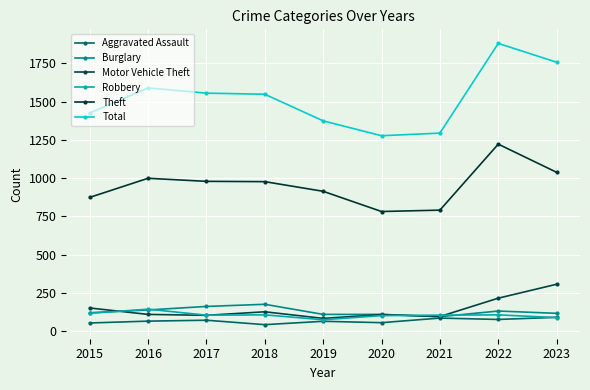

In Theft, how many points are lower than both neighbors (excluding endpoints)?

1